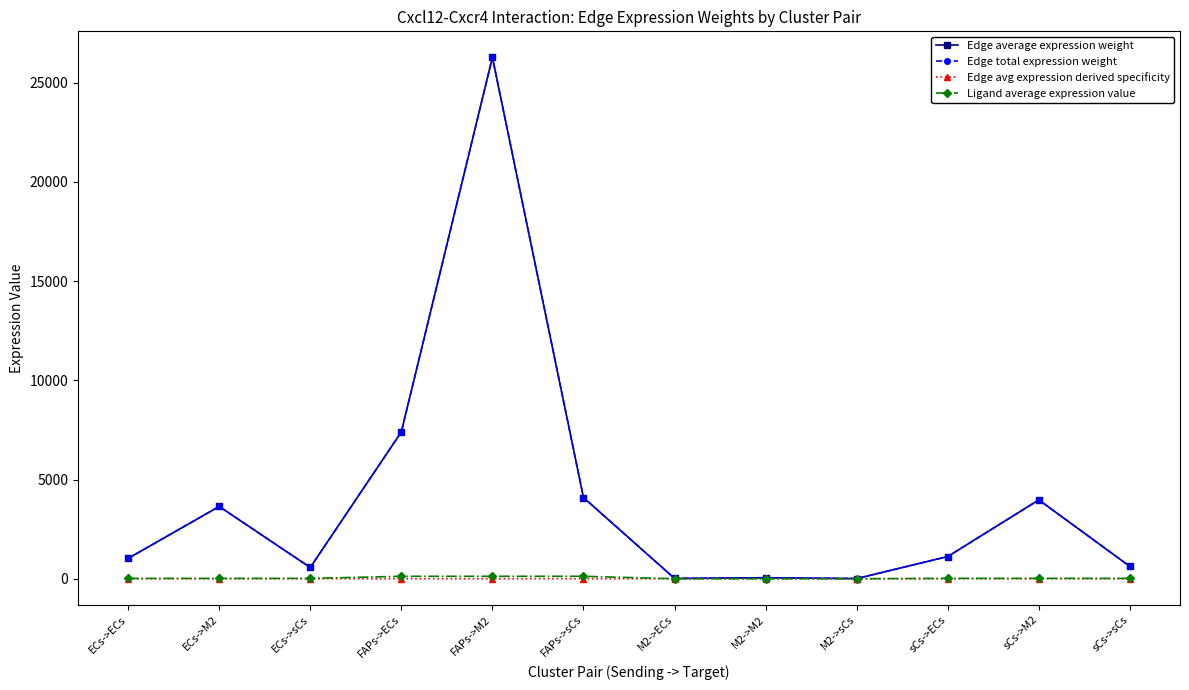

Does the chart display data point markers on the line(s)?

Yes